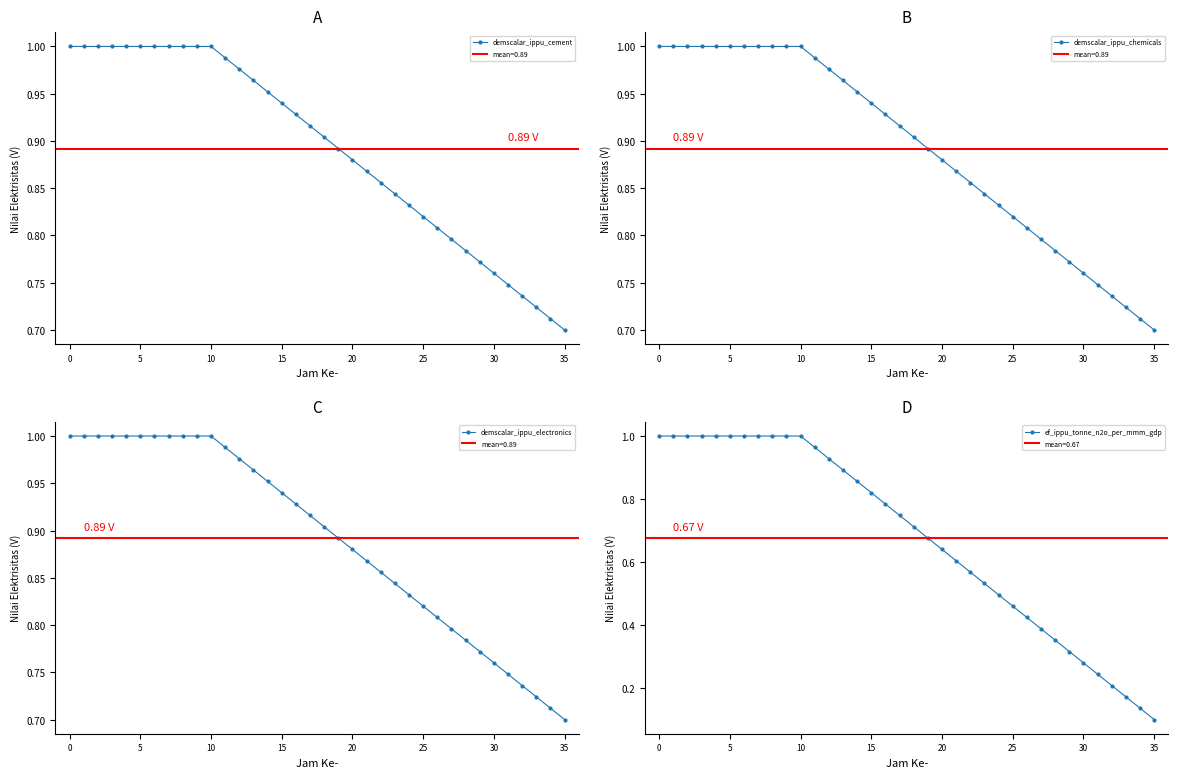

Which series has the largest range (max minus min)?

ef_ippu_tonne_n2o_per_mmm_gdp